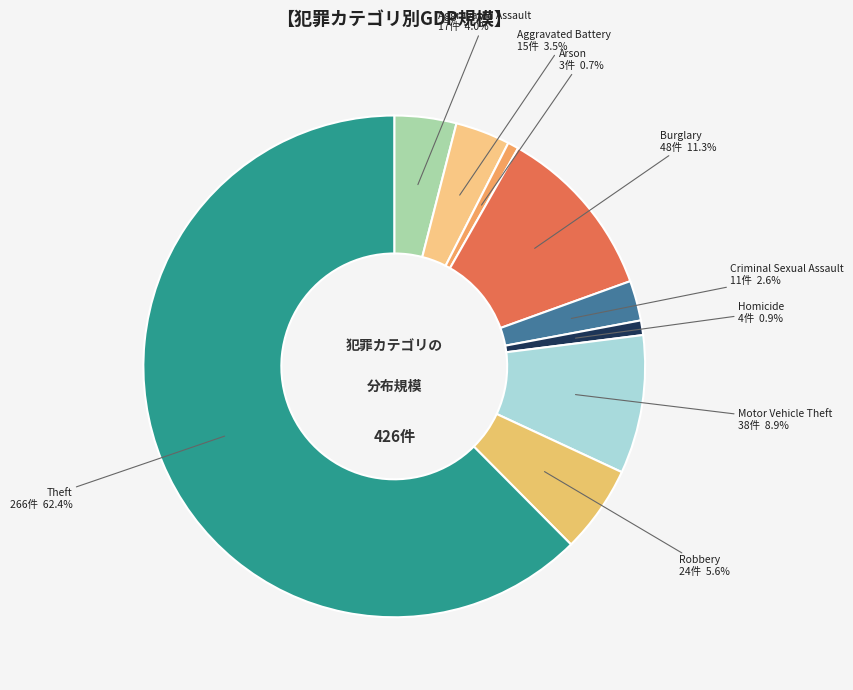

How many segments does this pie chart have?

9